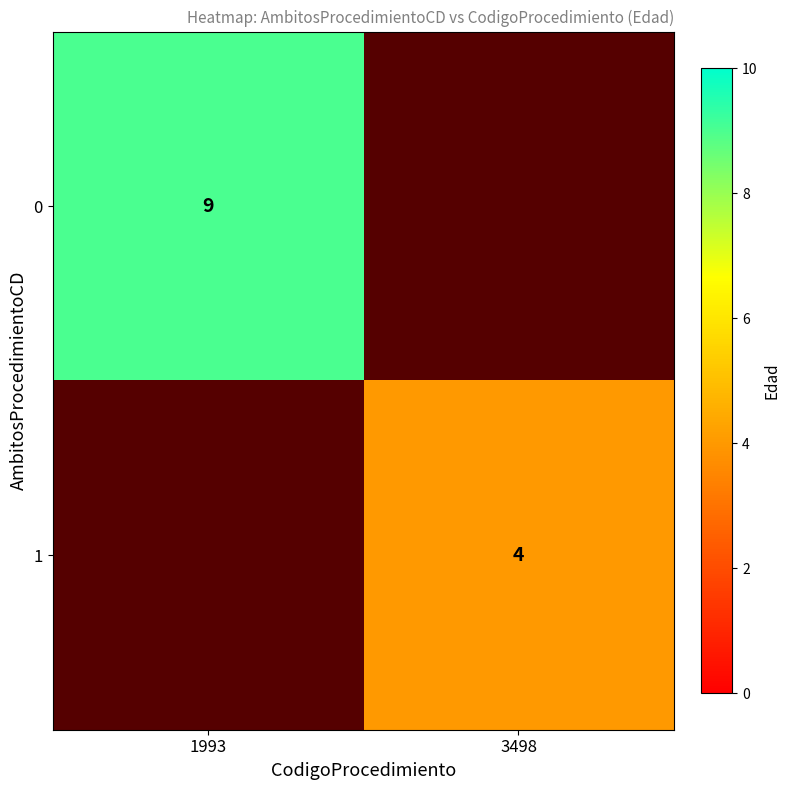

True or false: 0 has a value of 4 at 1993.

False